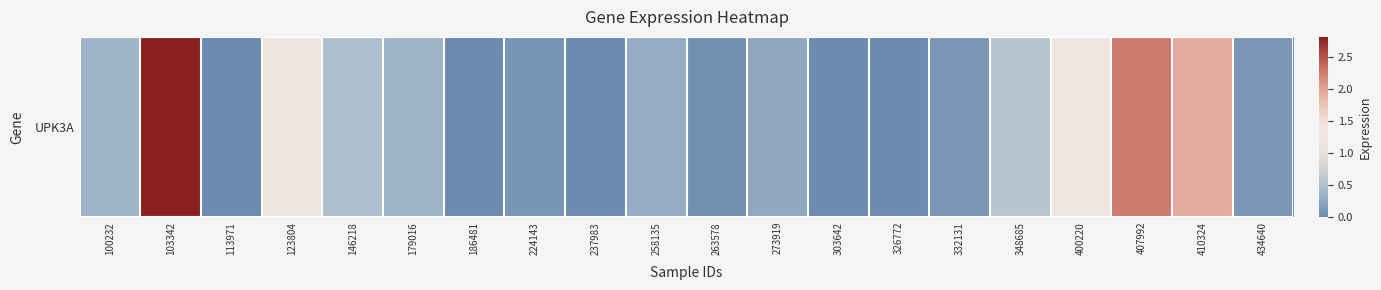

Which label corresponds to the smallest value in the chart?

113971